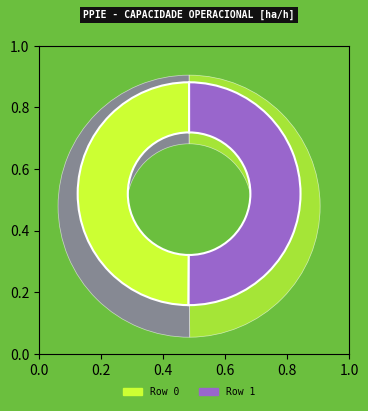

Do Row 0 and Row 1 together represent more than half of the pie?

Yes